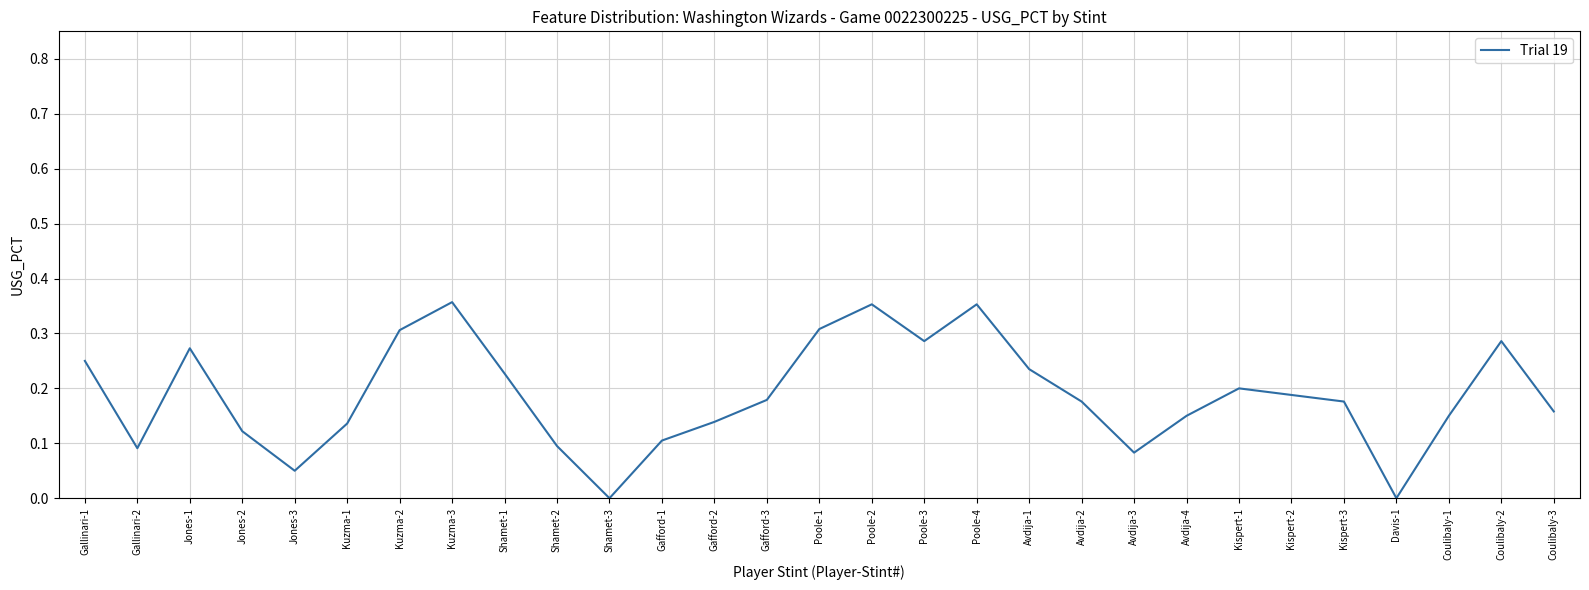

Is it true that the value at Kispert-3 is 0.2?

True